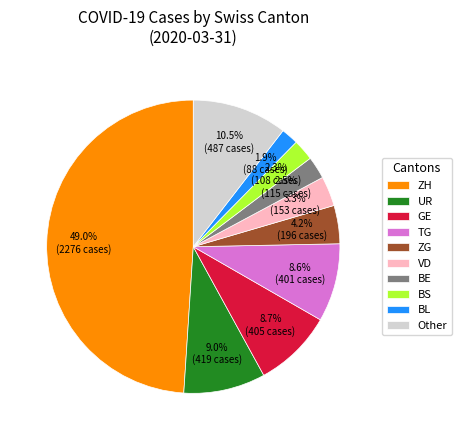

Approximately how many times larger is the value at Other compared to VD?

3.2